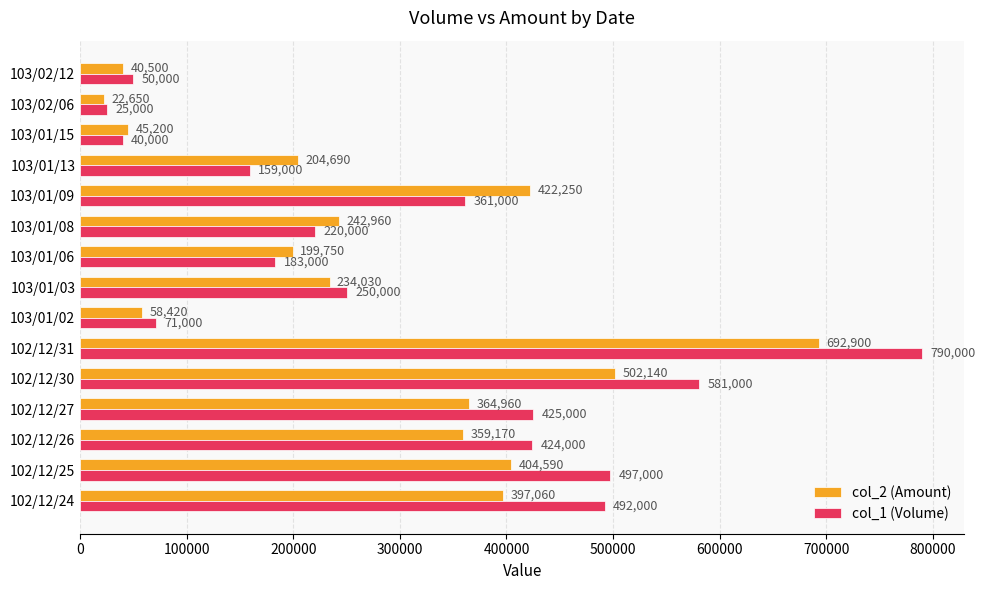

How many data points in col_1 (Volume) are less than 250000?

7